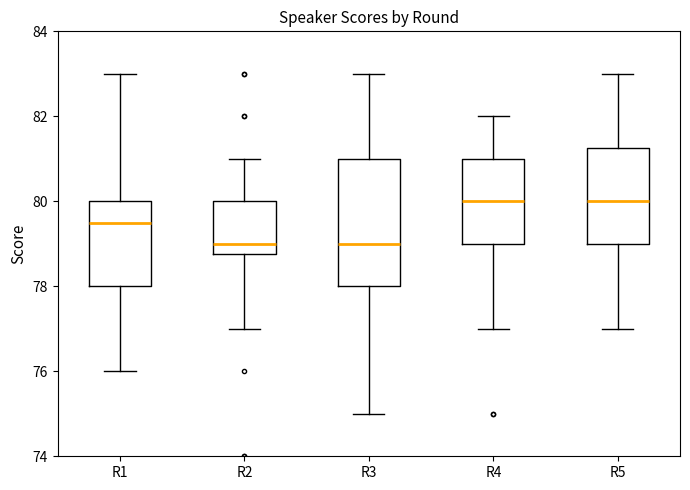

Reading left to right, transcribe this box plot: for each box, give where its median line is, the range the box spans, and where its two whiskers end, as read against the y-axis. The values are not printed on the chart, so give them approximately, as read against the axis.

R1: median 79.6, box 78.0 to 80.0, whiskers 76.0 to 83.0
R2: median 79.0, box 78.8 to 80.0, whiskers 77.0 to 81.0
R3: median 79.0, box 78.0 to 81.0, whiskers 75.0 to 83.0
R4: median 80.0, box 79.0 to 81.0, whiskers 77.0 to 82.0
R5: median 80.0, box 79.0 to 81.2, whiskers 77.0 to 83.0